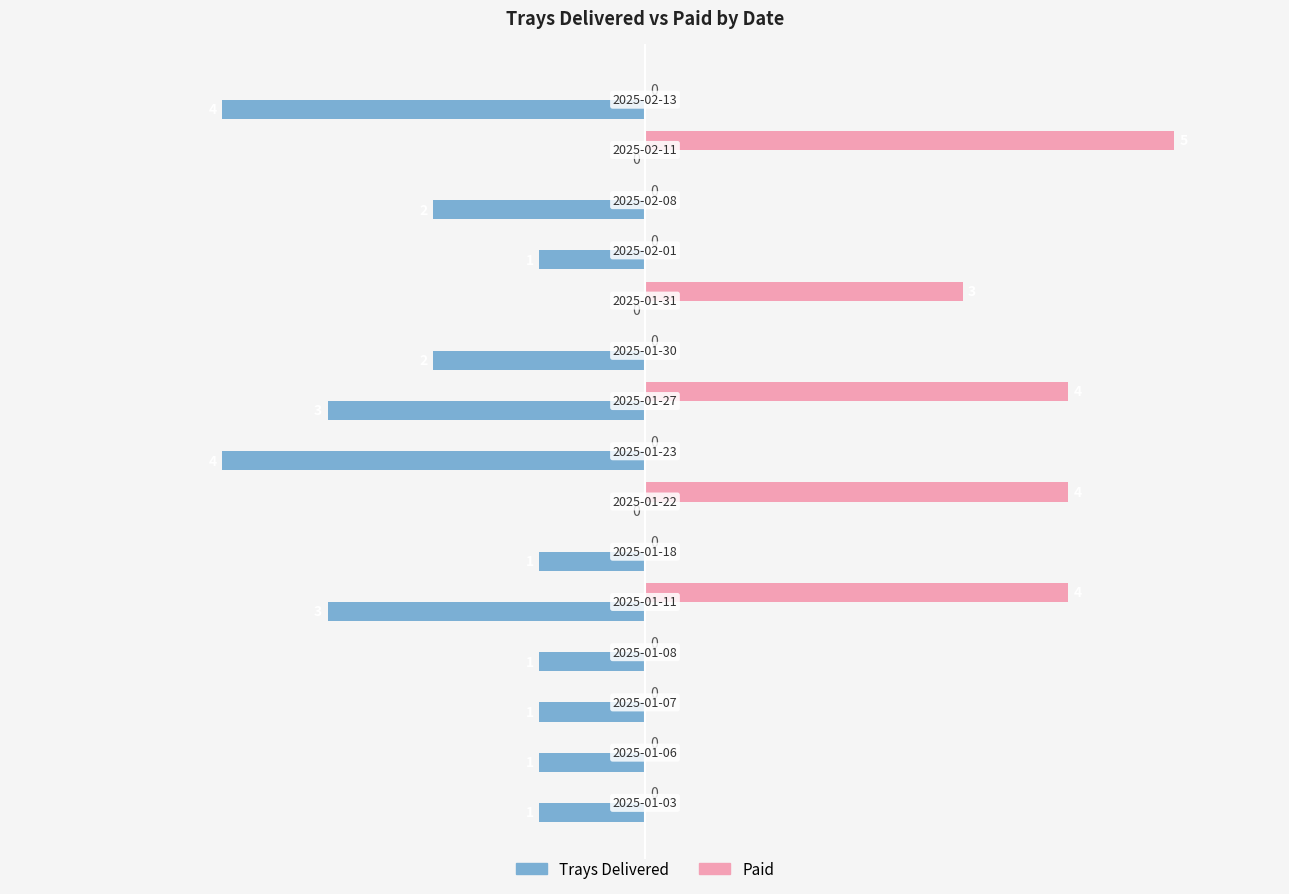

What are all the series names shown in the legend?

Trays Delivered, Paid